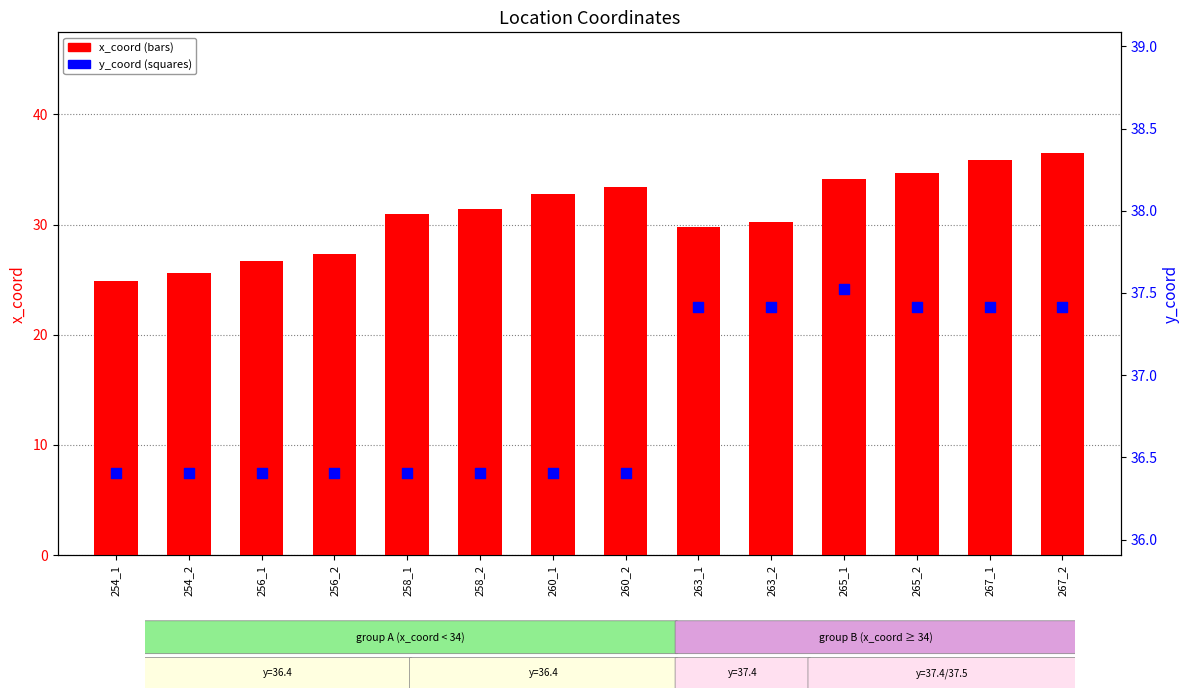

At how many categories does at least one series exceed 27?

14